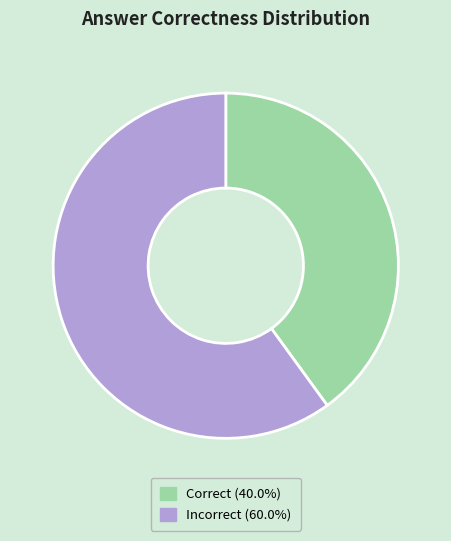

Is there a majority slice in this chart?

Yes